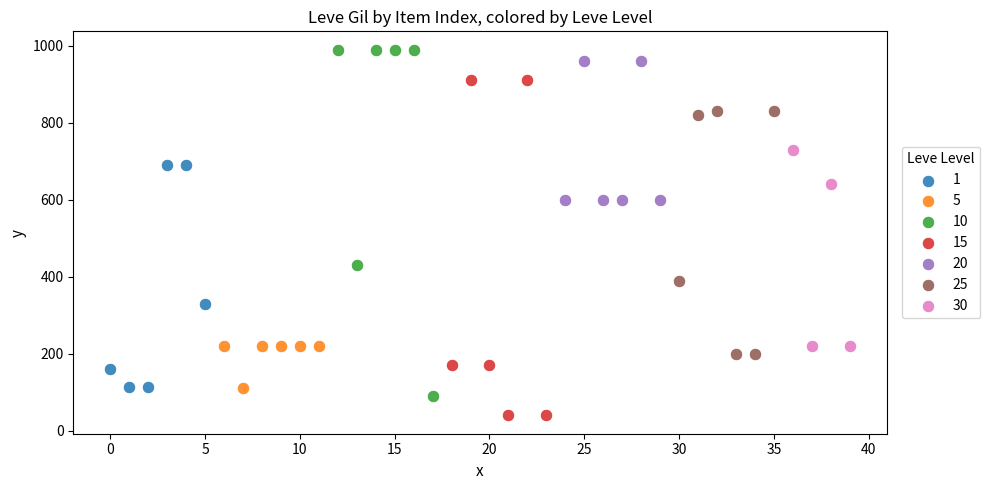

Which series has the widest spread of Y values?

10